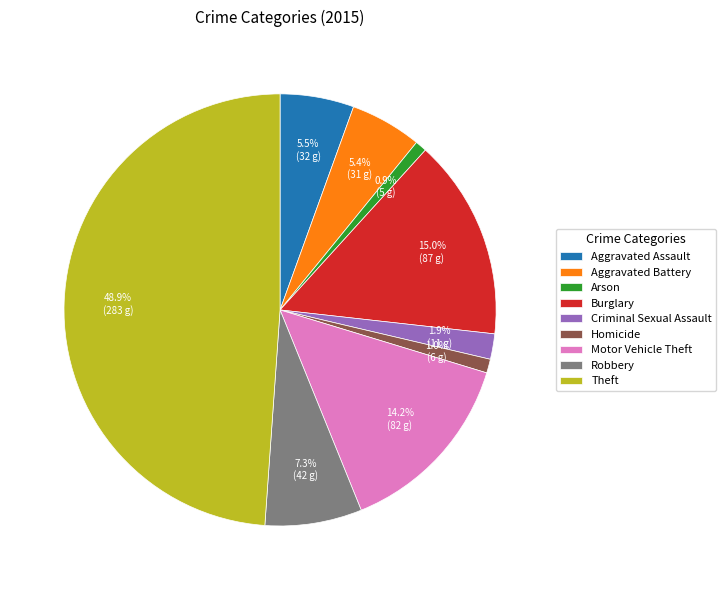

Does Motor Vehicle Theft represent more than half of the total?

No